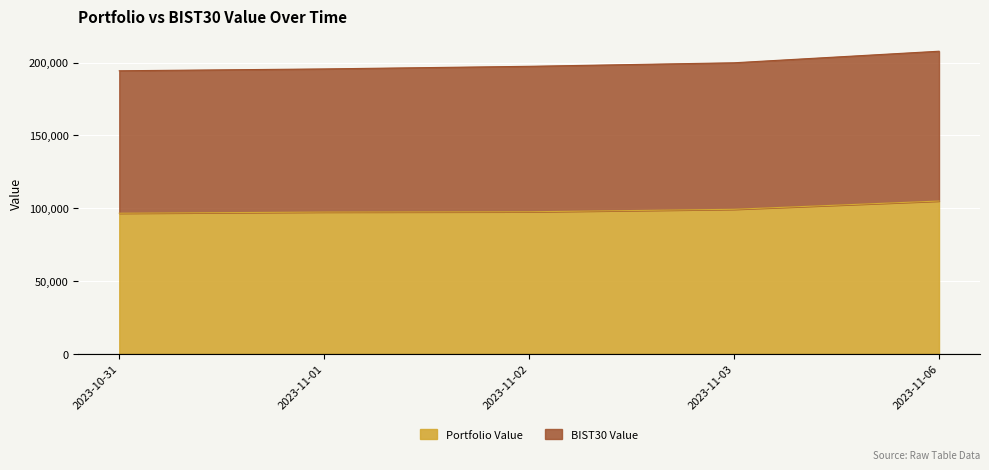

List the labels in order of value, largest first.

2023-11-06, 2023-11-03, 2023-11-02, 2023-11-01, 2023-10-31